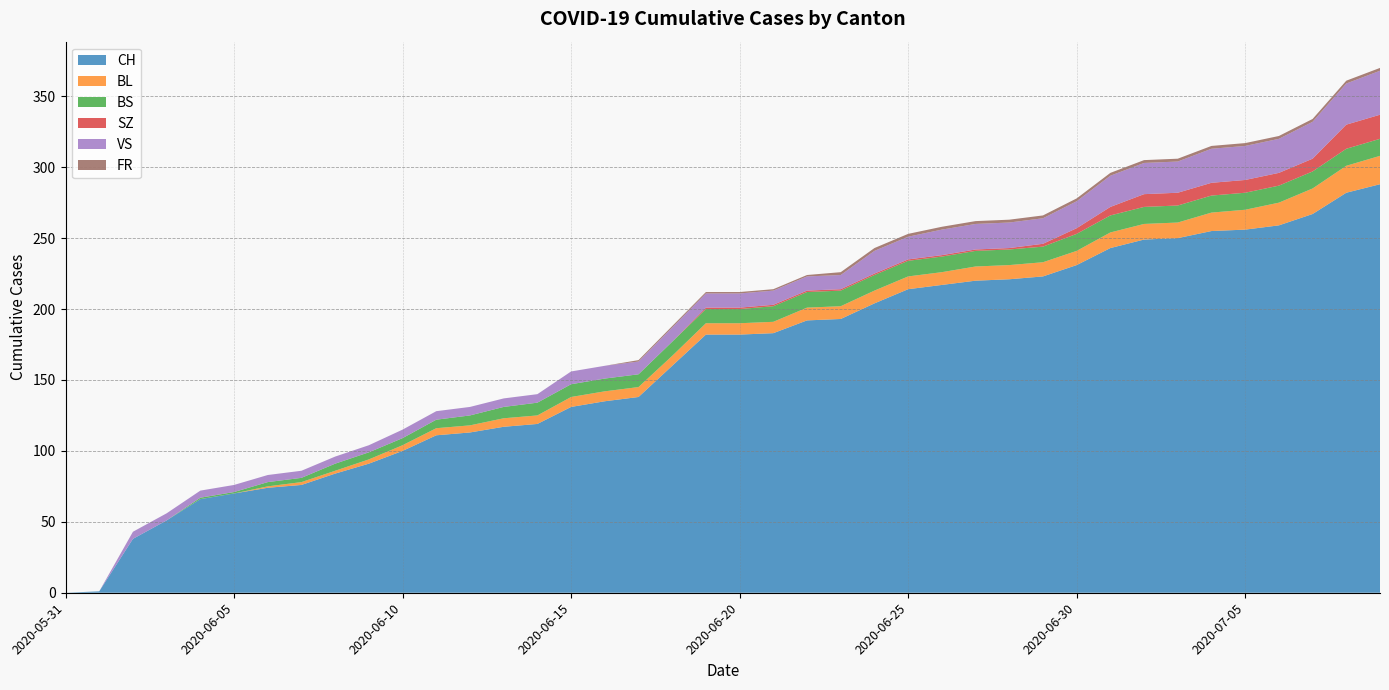

Reading left to right, list all the values displayed in this chart.

CH: 2020-05-31=0	2020-06-01=1	2020-06-02=38	2020-06-03=51	2020-06-04=66	2020-06-05=70	2020-06-06=74	2020-06-07=76	2020-06-08=84	2020-06-09=91	2020-06-10=100	2020-06-11=111	2020-06-12=113	2020-06-13=117	2020-06-14=119	2020-06-15=131	2020-06-16=135	2020-06-17=138	2020-06-18=160	2020-06-19=182	2020-06-20=182	2020-06-21=183	2020-06-22=192	2020-06-23=193	2020-06-24=204	2020-06-25=214	2020-06-26=217	2020-06-27=220	2020-06-28=221	2020-06-29=223	2020-06-30=231	2020-07-01=243	2020-07-02=249	2020-07-03=250	2020-07-04=255	2020-07-05=256	2020-07-06=259	2020-07-07=267	2020-07-08=282	2020-07-09=288
BL: 2020-05-31=0	2020-06-01=0	2020-06-02=0	2020-06-03=0	2020-06-04=0	2020-06-05=0	2020-06-06=1	2020-06-07=2	2020-06-08=2	2020-06-09=3	2020-06-10=4	2020-06-11=5	2020-06-12=5	2020-06-13=6	2020-06-14=6	2020-06-15=7	2020-06-16=7	2020-06-17=7	2020-06-18=7	2020-06-19=8	2020-06-20=8	2020-06-21=8	2020-06-22=9	2020-06-23=9	2020-06-24=9	2020-06-25=9	2020-06-26=9	2020-06-27=10	2020-06-28=10	2020-06-29=10	2020-06-30=10	2020-07-01=11	2020-07-02=11	2020-07-03=11	2020-07-04=13	2020-07-05=14	2020-07-06=16	2020-07-07=18	2020-07-08=19	2020-07-09=20
BS: 2020-05-31=0	2020-06-01=0	2020-06-02=0	2020-06-03=0	2020-06-04=1	2020-06-05=1	2020-06-06=3	2020-06-07=3	2020-06-08=5	2020-06-09=5	2020-06-10=5	2020-06-11=6	2020-06-12=7	2020-06-13=8	2020-06-14=9	2020-06-15=9	2020-06-16=9	2020-06-17=9	2020-06-18=10	2020-06-19=10	2020-06-20=10	2020-06-21=11	2020-06-22=11	2020-06-23=11	2020-06-24=11	2020-06-25=11	2020-06-26=11	2020-06-27=11	2020-06-28=11	2020-06-29=11	2020-06-30=12	2020-07-01=12	2020-07-02=12	2020-07-03=12	2020-07-04=12	2020-07-05=12	2020-07-06=12	2020-07-07=12	2020-07-08=12	2020-07-09=12
SZ: 2020-05-31=0	2020-06-01=0	2020-06-02=0	2020-06-03=0	2020-06-04=0	2020-06-05=0	2020-06-06=0	2020-06-07=0	2020-06-08=0	2020-06-09=0	2020-06-10=0	2020-06-11=0	2020-06-12=0	2020-06-13=0	2020-06-14=0	2020-06-15=0	2020-06-16=0	2020-06-17=0	2020-06-18=0	2020-06-19=1	2020-06-20=1	2020-06-21=1	2020-06-22=1	2020-06-23=1	2020-06-24=1	2020-06-25=1	2020-06-26=1	2020-06-27=1	2020-06-28=1	2020-06-29=2	2020-06-30=4	2020-07-01=6	2020-07-02=9	2020-07-03=9	2020-07-04=9	2020-07-05=9	2020-07-06=9	2020-07-07=9	2020-07-08=17	2020-07-09=17
VS: 2020-05-31=0	2020-06-01=0	2020-06-02=5	2020-06-03=5	2020-06-04=5	2020-06-05=5	2020-06-06=5	2020-06-07=5	2020-06-08=5	2020-06-09=5	2020-06-10=6	2020-06-11=6	2020-06-12=6	2020-06-13=6	2020-06-14=6	2020-06-15=9	2020-06-16=9	2020-06-17=9	2020-06-18=10	2020-06-19=10	2020-06-20=10	2020-06-21=10	2020-06-22=10	2020-06-23=10	2020-06-24=16	2020-06-25=16	2020-06-26=18	2020-06-27=18	2020-06-28=18	2020-06-29=18	2020-06-30=19	2020-07-01=22	2020-07-02=22	2020-07-03=22	2020-07-04=24	2020-07-05=24	2020-07-06=24	2020-07-07=26	2020-07-08=29	2020-07-09=31
FR: 2020-05-31=0	2020-06-01=0	2020-06-02=0	2020-06-03=0	2020-06-04=0	2020-06-05=0	2020-06-06=0	2020-06-07=0	2020-06-08=0	2020-06-09=0	2020-06-10=0	2020-06-11=0	2020-06-12=0	2020-06-13=0	2020-06-14=0	2020-06-15=0	2020-06-16=0	2020-06-17=1	2020-06-18=1	2020-06-19=1	2020-06-20=1	2020-06-21=1	2020-06-22=1	2020-06-23=2	2020-06-24=2	2020-06-25=2	2020-06-26=2	2020-06-27=2	2020-06-28=2	2020-06-29=2	2020-06-30=2	2020-07-01=2	2020-07-02=2	2020-07-03=2	2020-07-04=2	2020-07-05=2	2020-07-06=2	2020-07-07=2	2020-07-08=2	2020-07-09=2